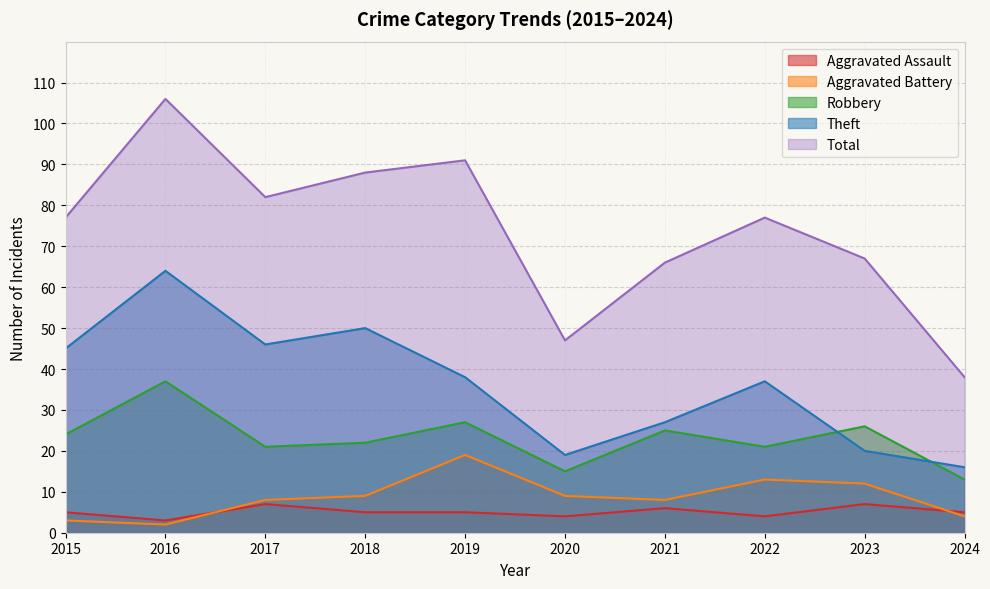

True or false: Total and Theft intersect in this chart.

False